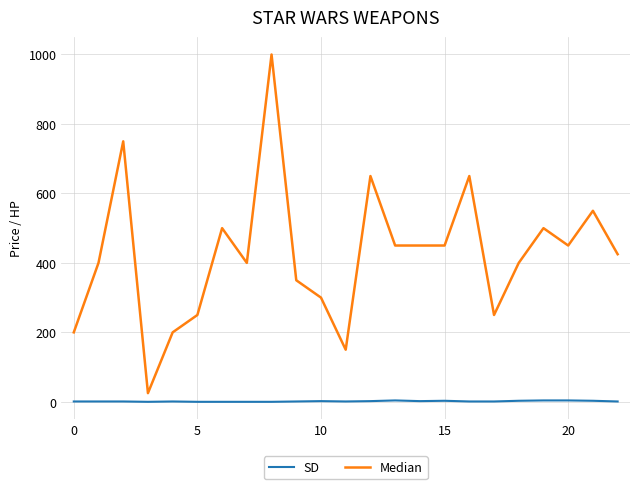

True or false: Median and SD intersect in this chart.

False